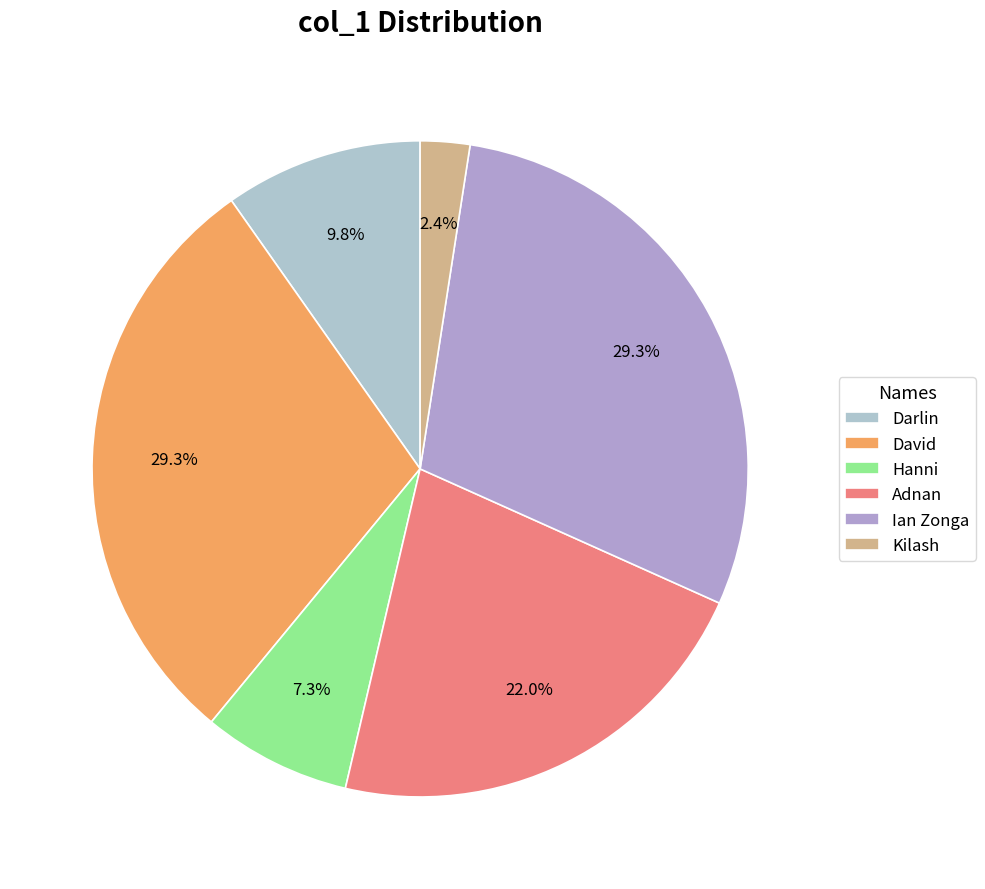

What is the total percentage of Darlin and Hanni?

17.1%